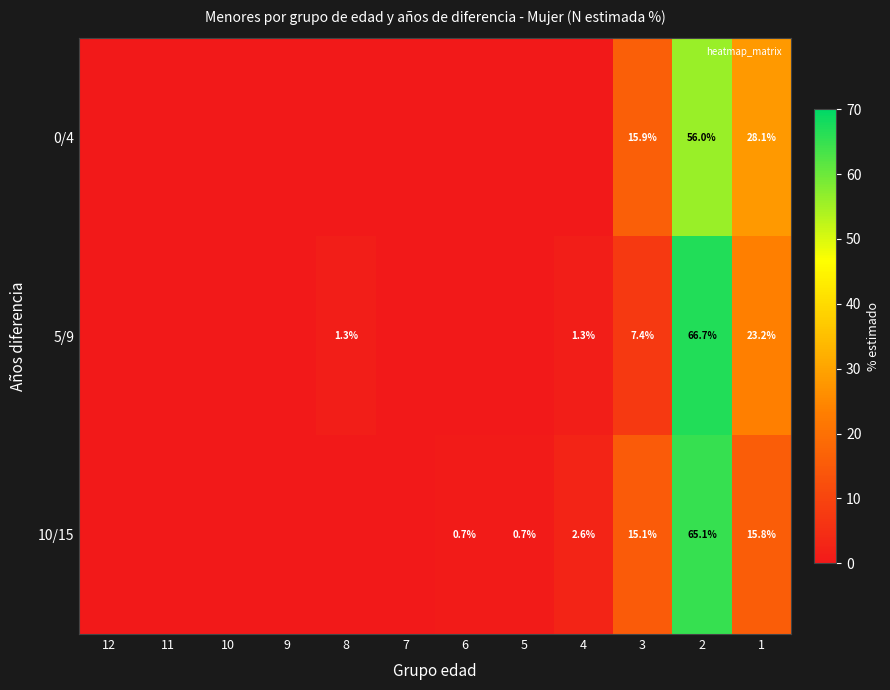

Which has a higher value, 2 or 12?

2